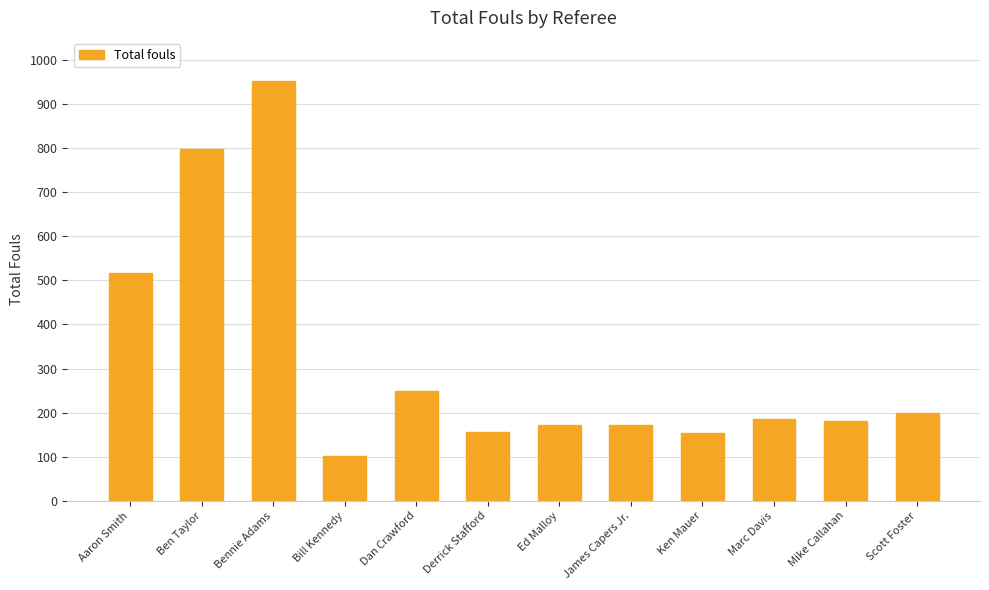

True or false: the data shows 953 at Bennie Adams.

True